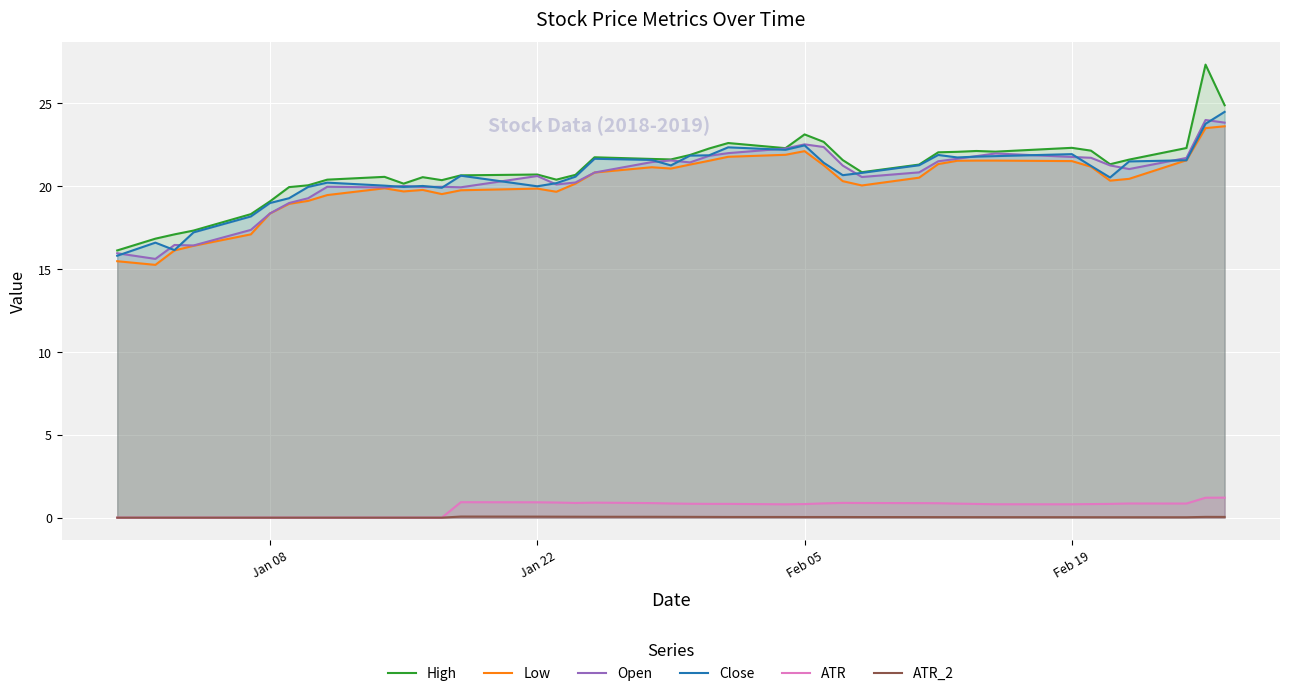

True or false: ATR and Close cross at least once.

False